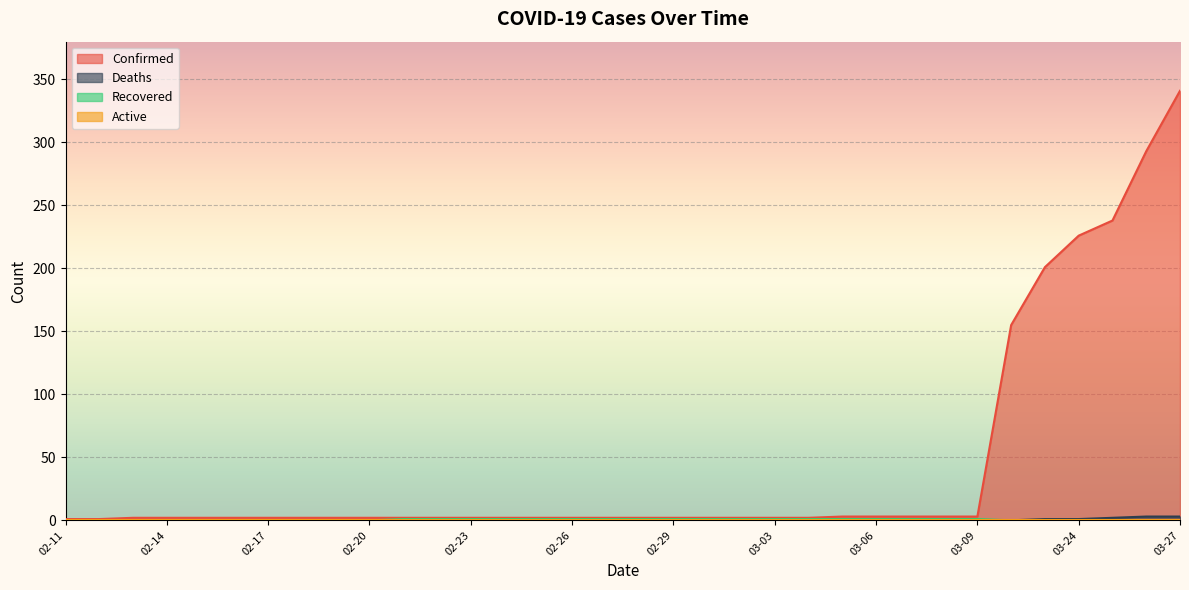

Read the Confirmed value at 02-18.

2